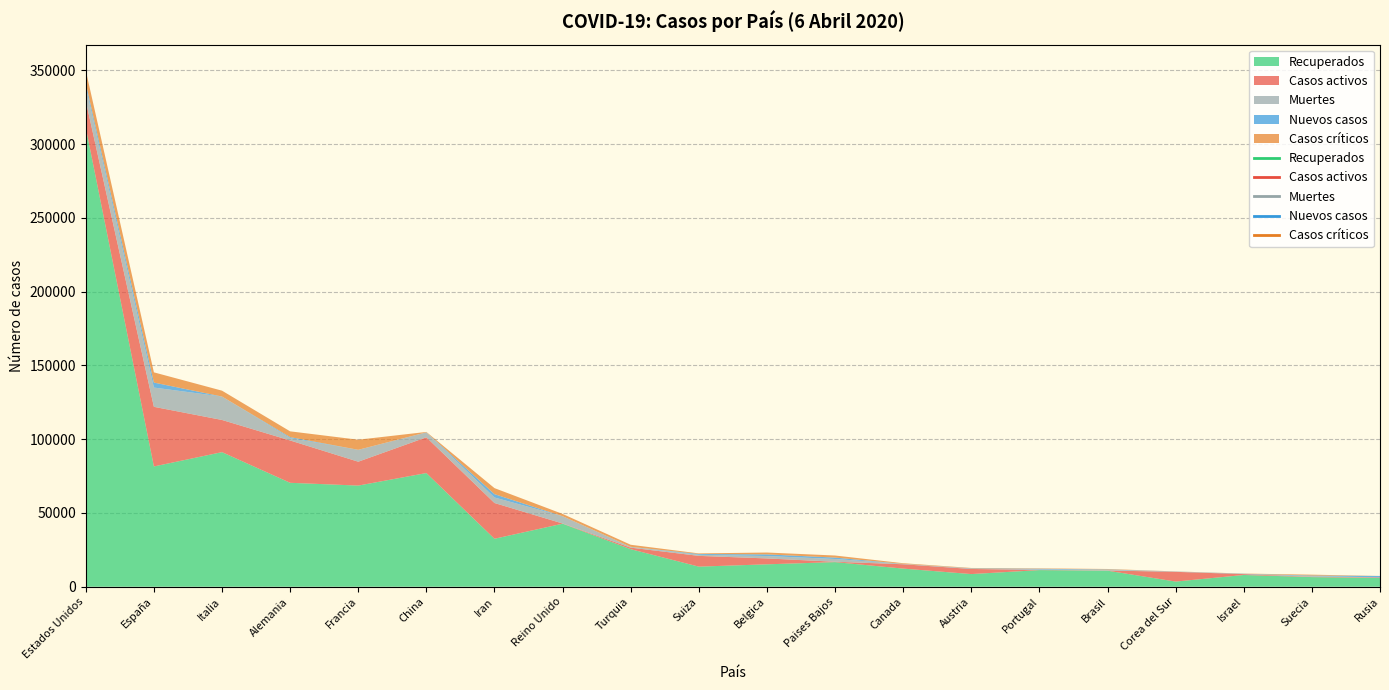

At which category is the sum across all series the highest?

Estados Unidos